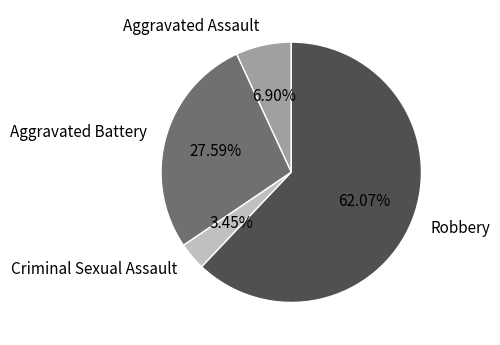

Do Aggravated Battery and Robbery together represent more than half of the pie?

Yes